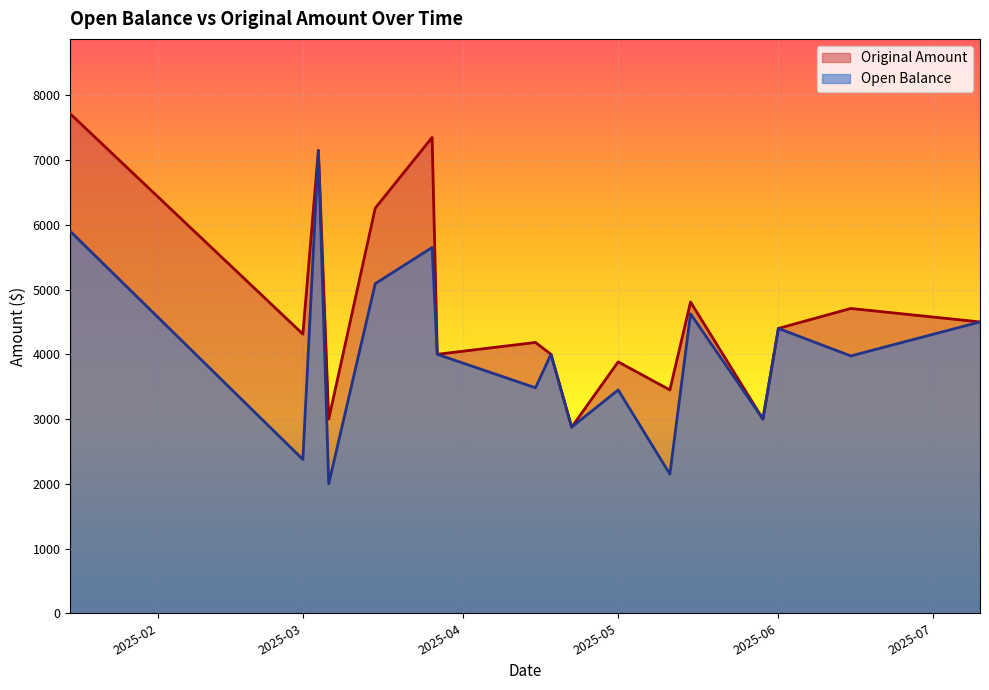

List the series in order of their peak value, highest first.

Original Amount, Open Balance